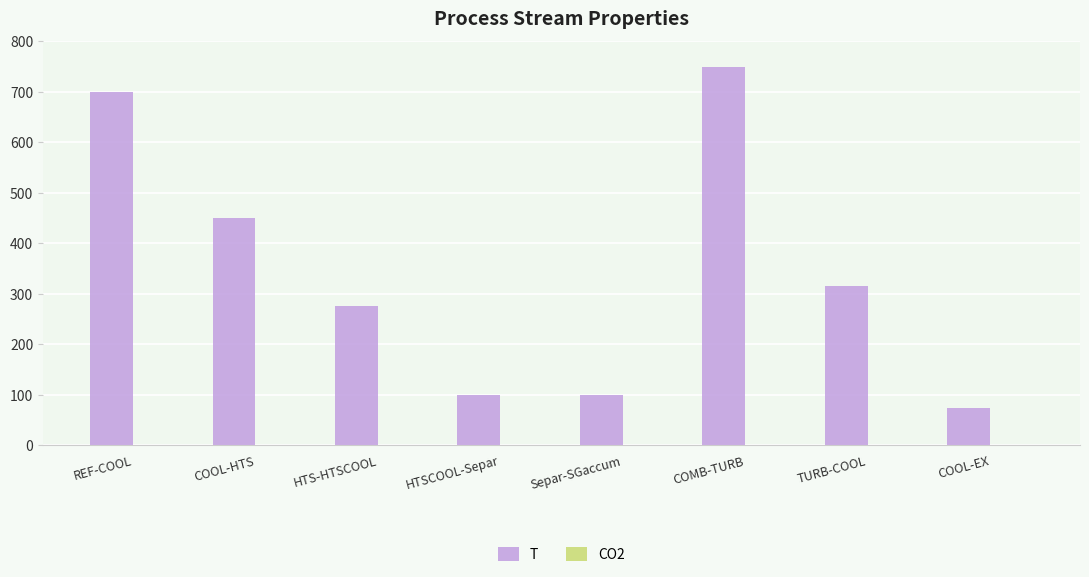

Which series changed the most between COOL-HTS and HTS-HTSCOOL?

T